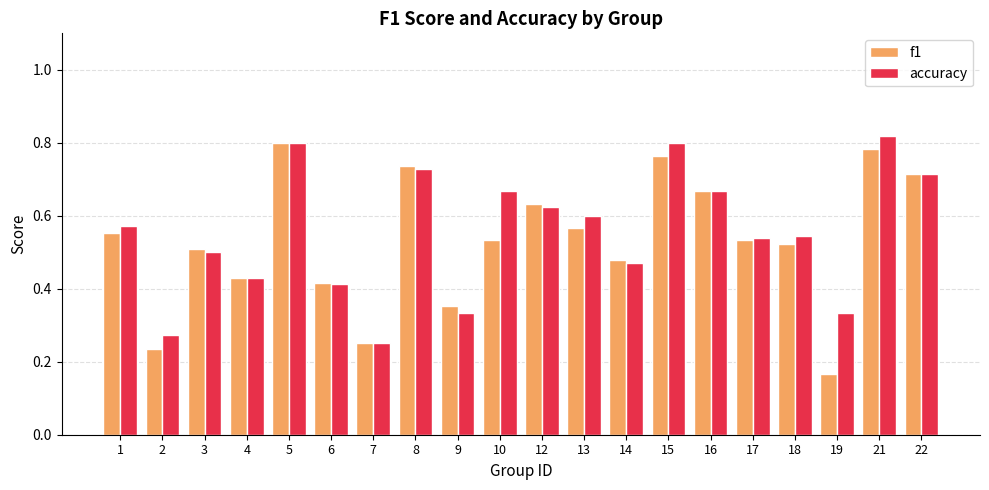

At which label does accuracy reach its peak?

21